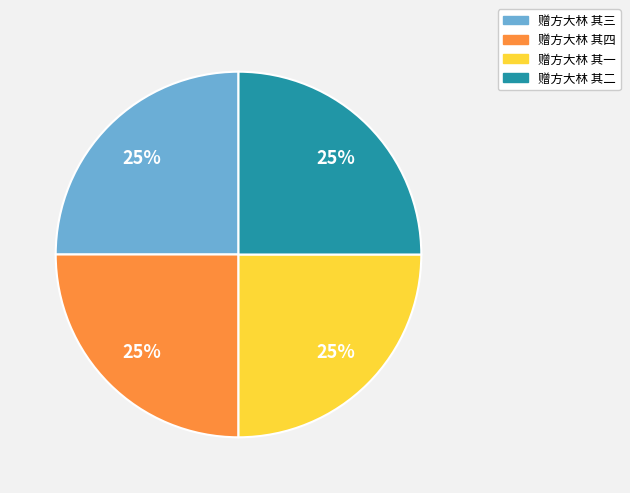

The 赠方大林 其二 slice represents 25% of the pie. True or false?

True